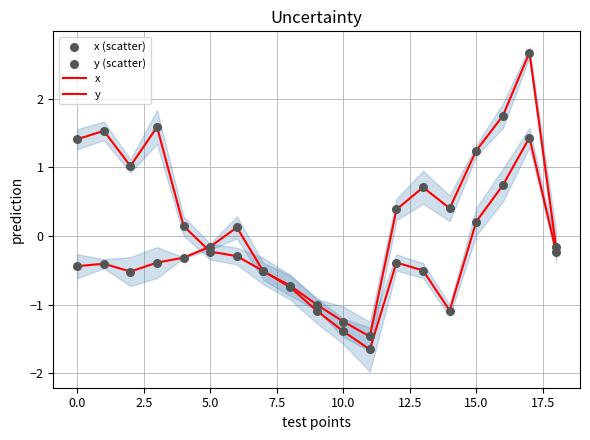

What is the total value across all series at 10?

-5.3